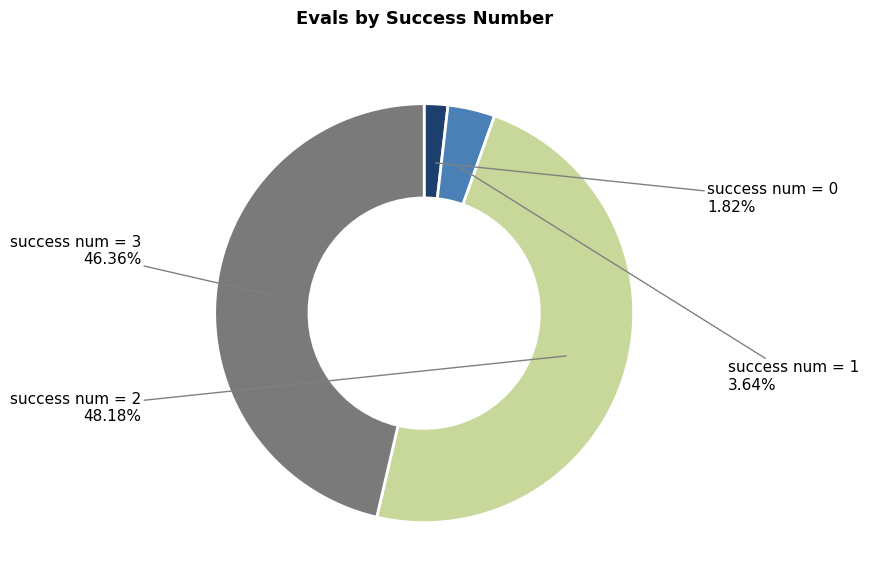

Does any single category account for the majority?

No